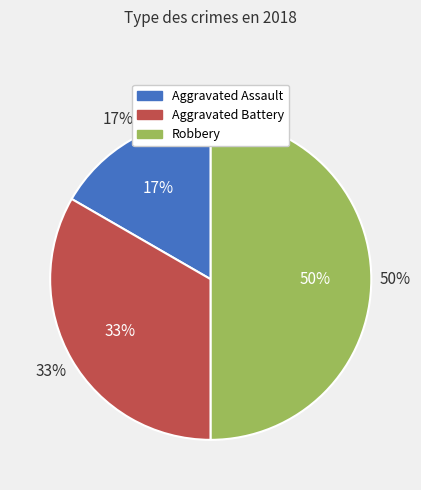

Count the number of slices in the pie.

3